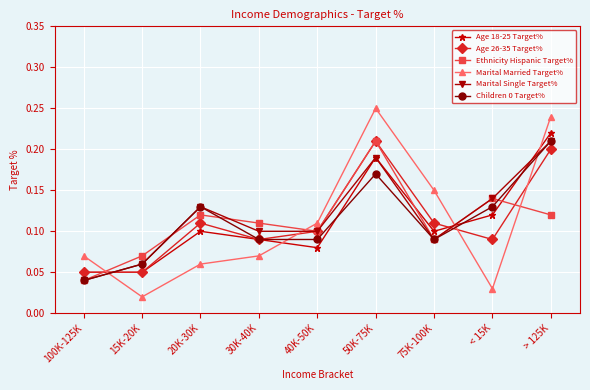

The value of Children 0 Target% at > 125K is 0.3. True or false?

False